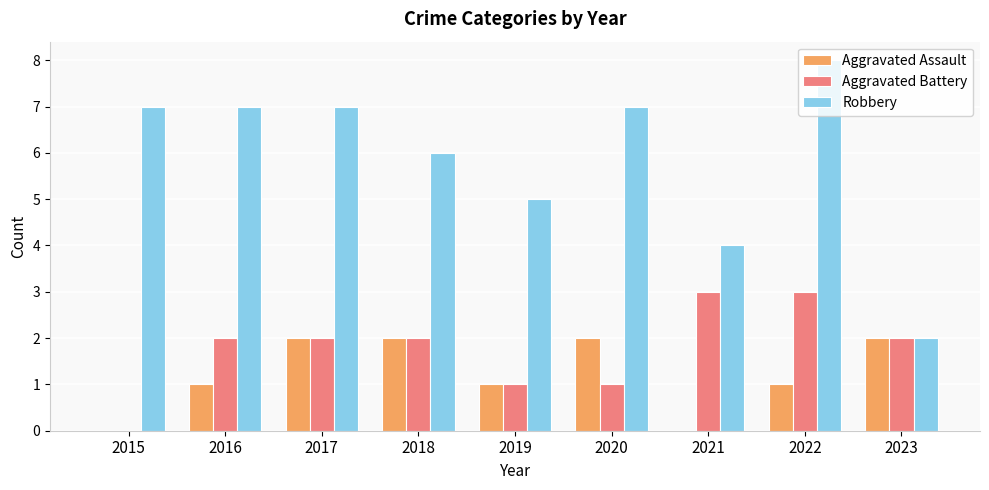

What is the highest value of the Aggravated Battery series?

3